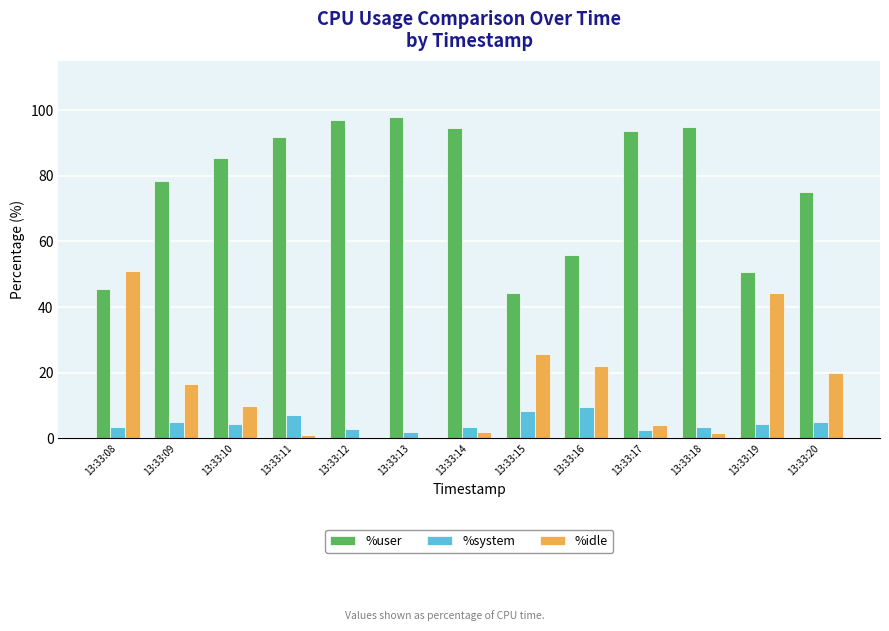

Which series changed the most between 13:33:11 and 13:33:19?

%idle